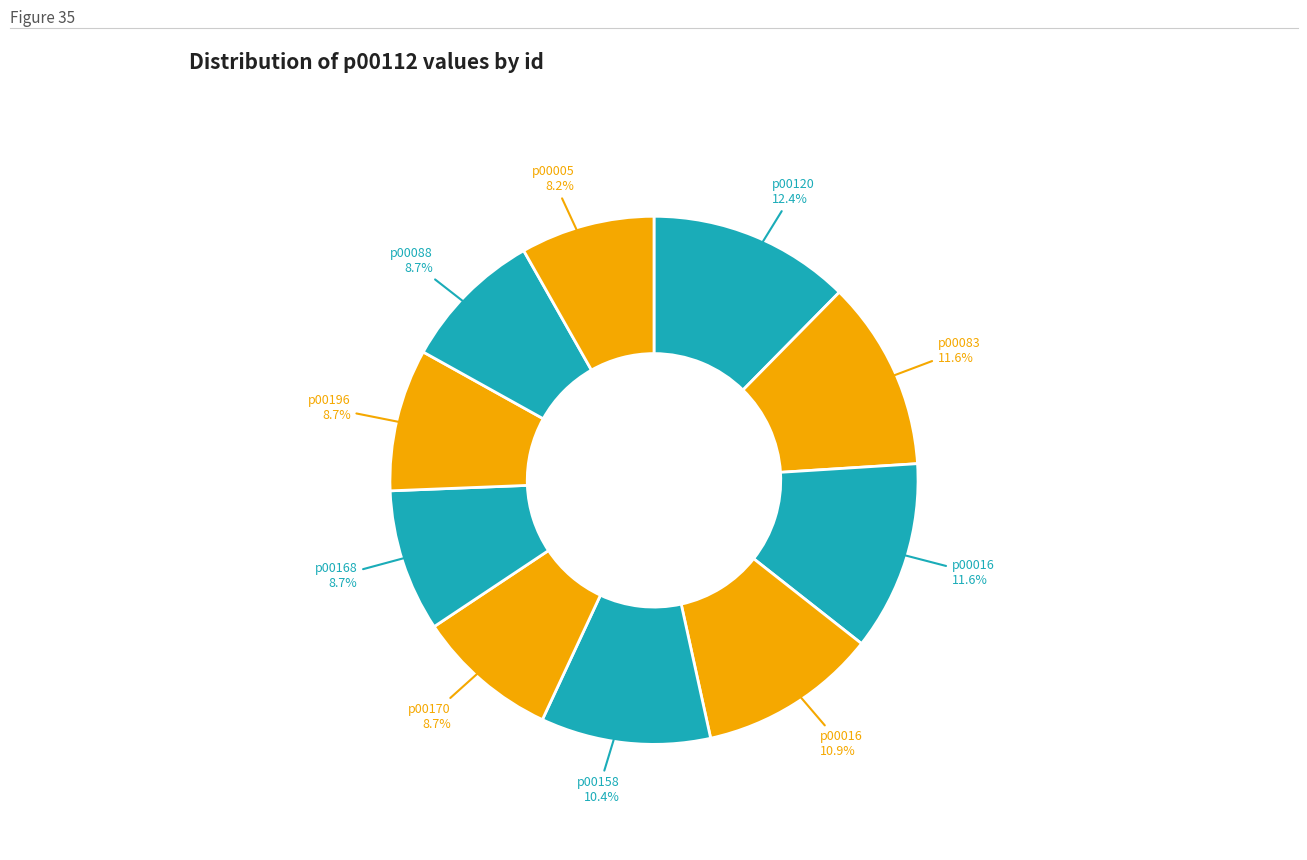

To the nearest percent, what is the average slice percentage?

10%